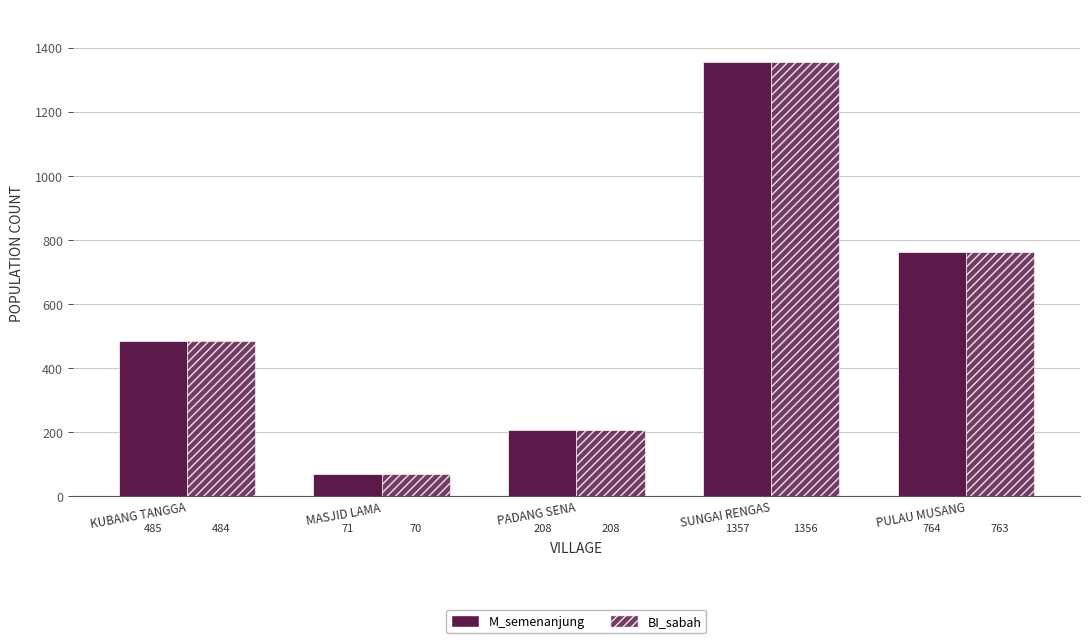

What is the value of the BI_sabah bar at the 4th from the left?

1356